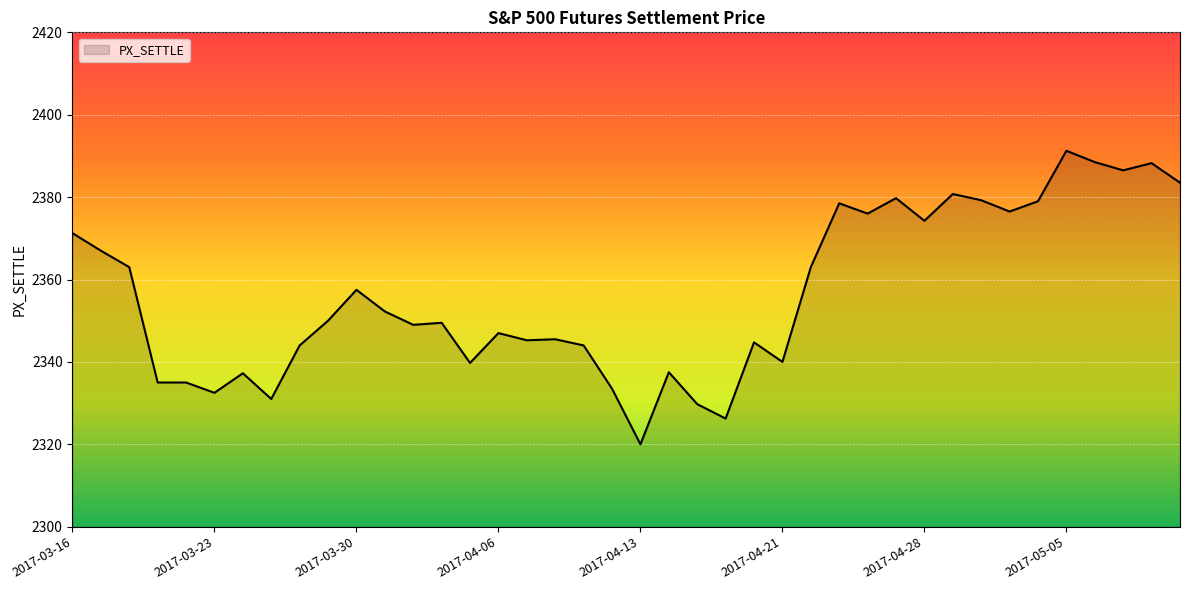

What is the minimum value shown in the chart?

2320.0